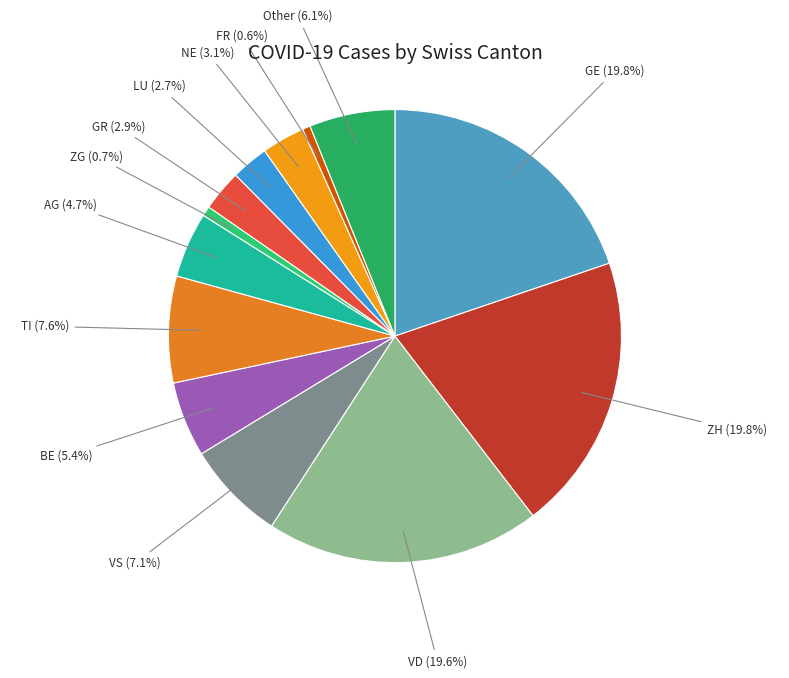

Does ZG represent more than half of the total?

No